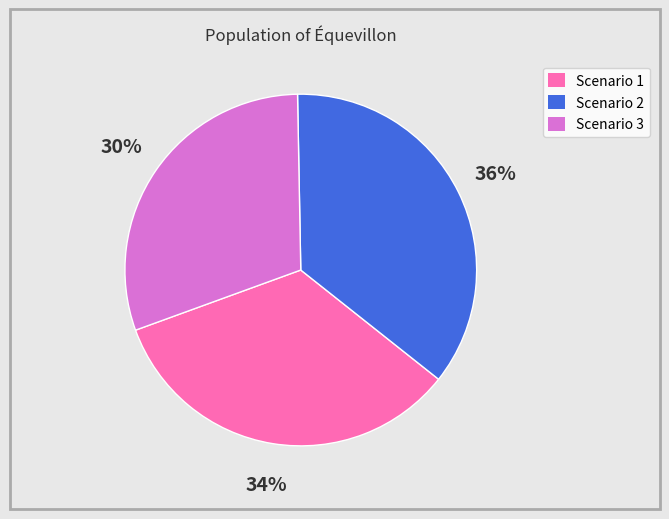

Is Scenario 2 the majority of the pie?

No